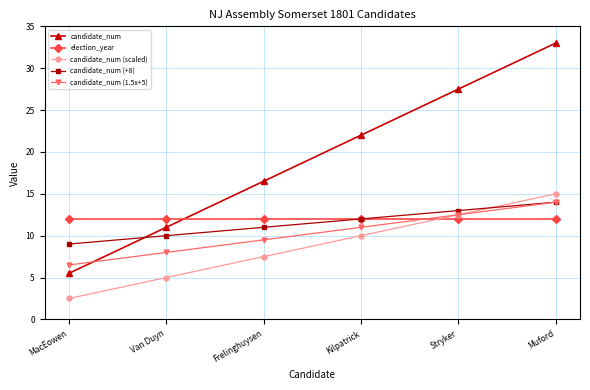

What is the difference between the maximum and minimum values in the candidate_num (+8) series?

5.0